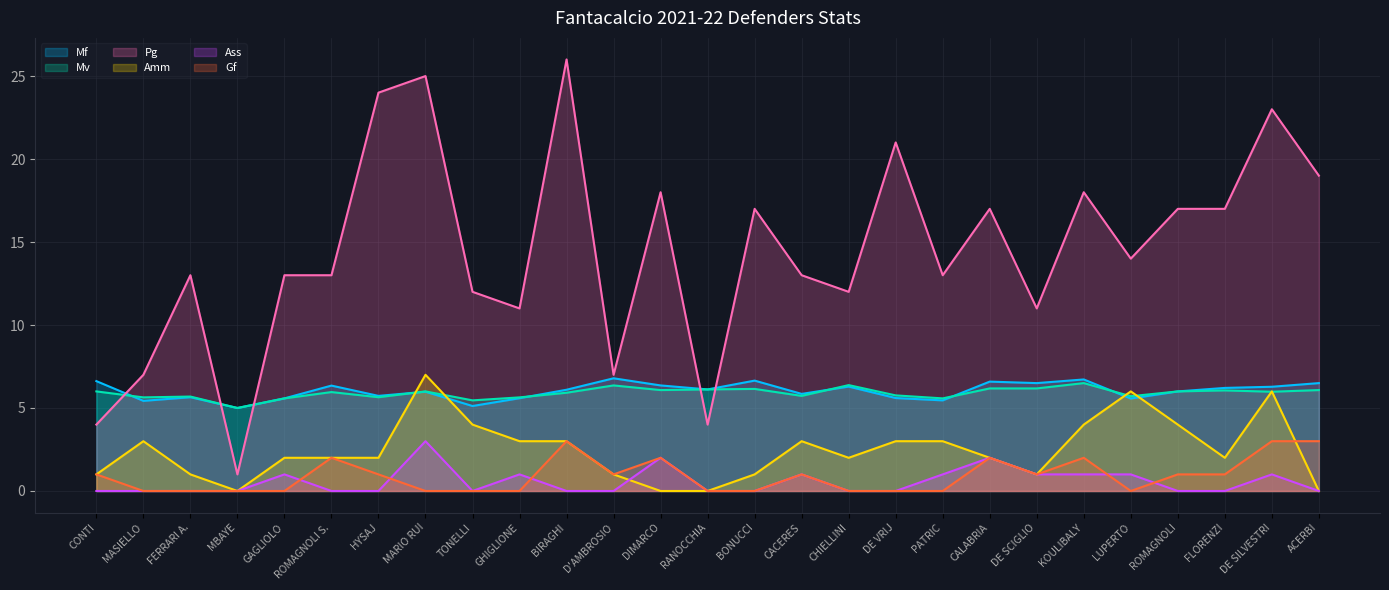

What is the sum of all Gf values?

24.0